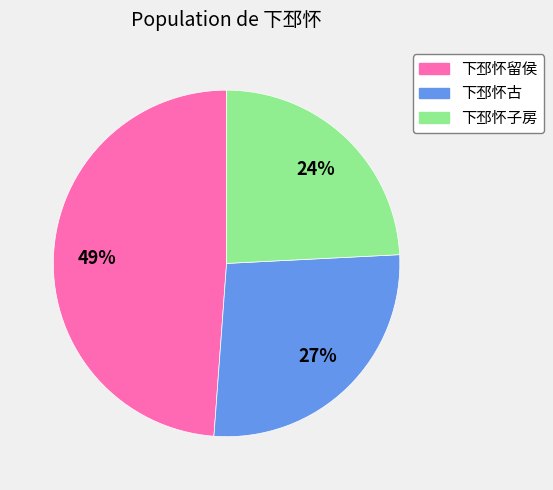

To the nearest percent, what portion does 下邳怀子房 represent?

24%